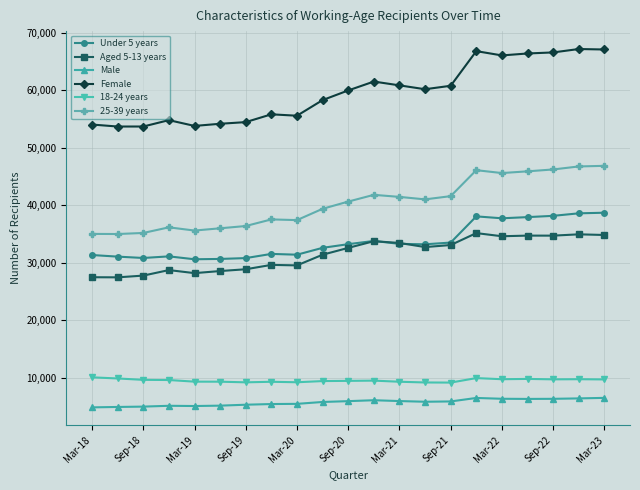

Rank the series by their maximum value, from lowest to highest.

Male, 18-24 years, Aged 5-13 years, Under 5 years, 25-39 years, Female